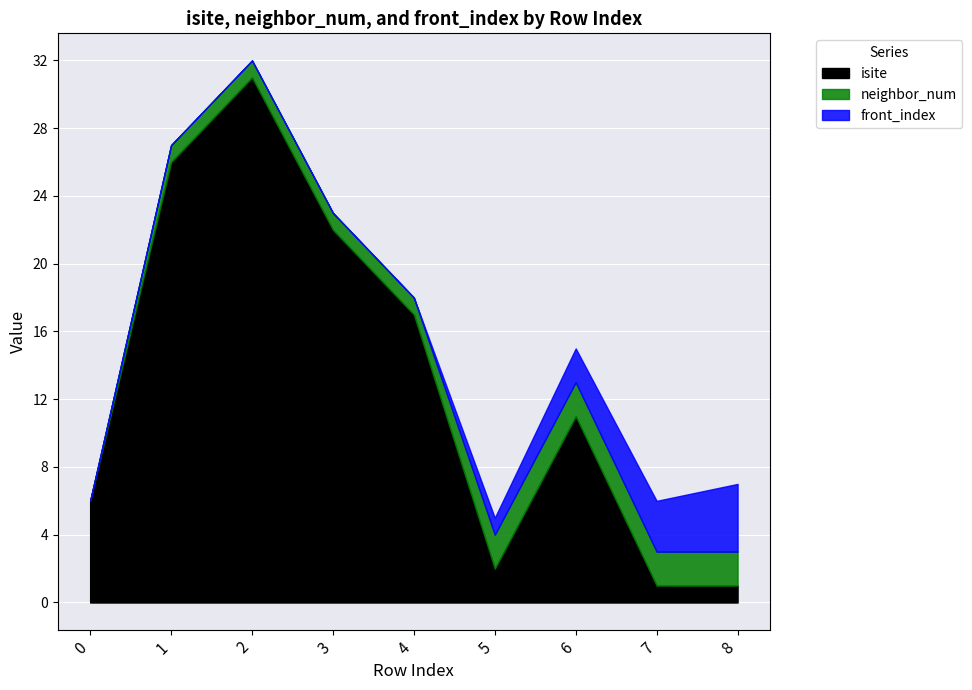

What is the spread (max minus min) of values at 3?

22